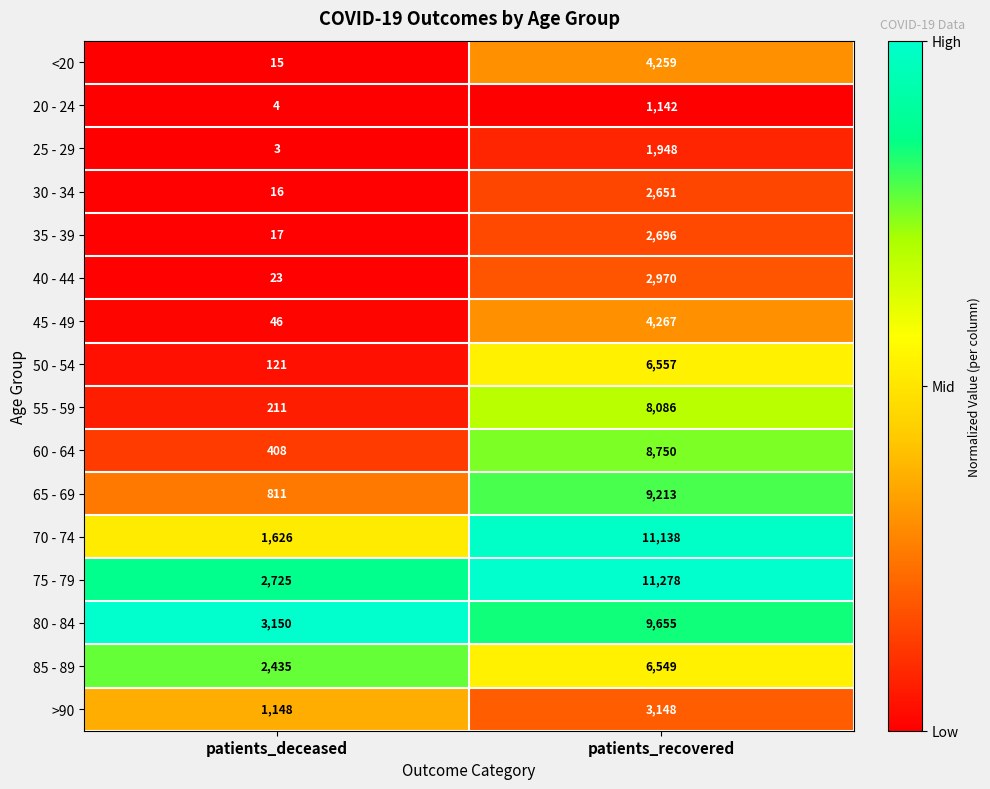

What is the spread (max minus min) of values at patients_recovered?

10136